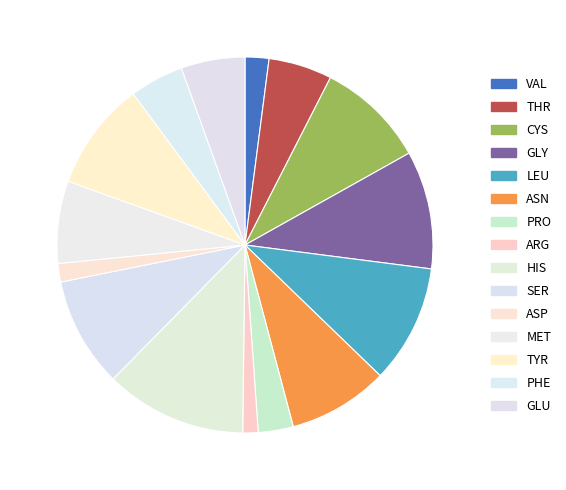

Which has a higher value, TYR or LEU?

LEU